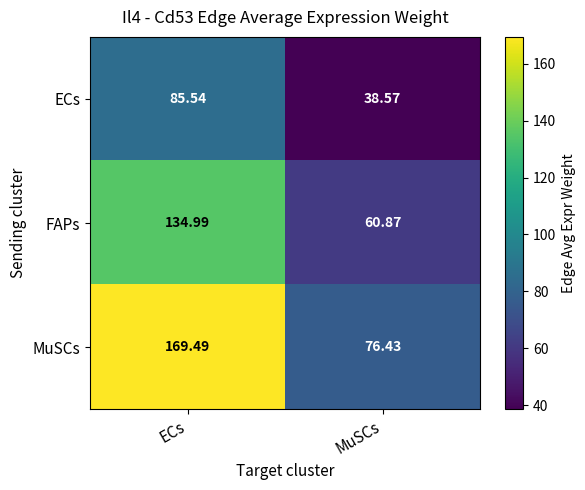

Which series changed the most between ECs and MuSCs?

MuSCs